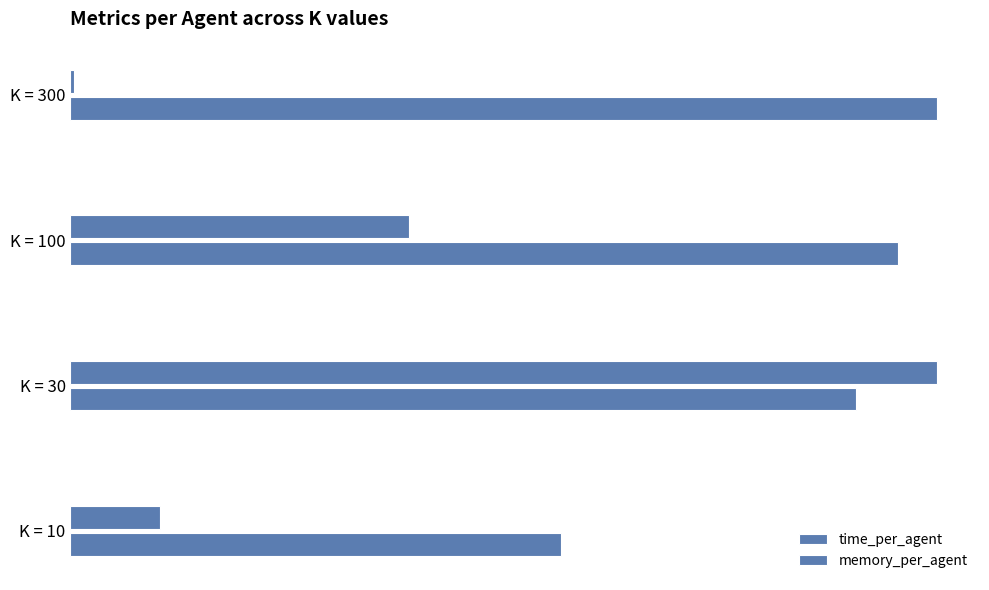

Which series has the widest spread of values?

memory_per_agent